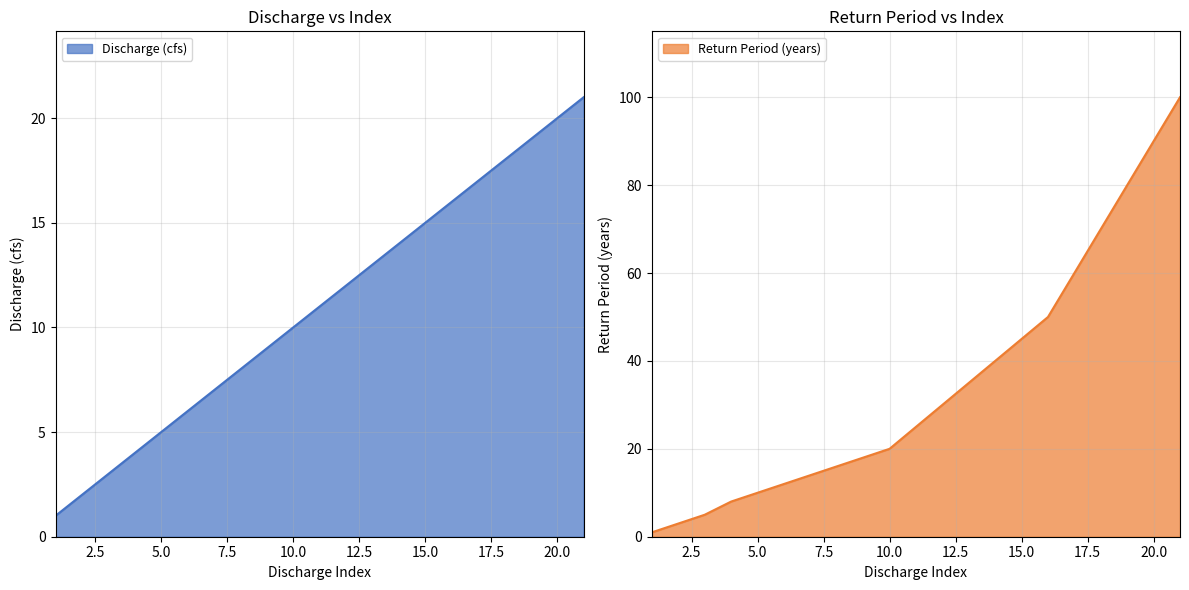

At how many categories does at least one series exceed 28?

10